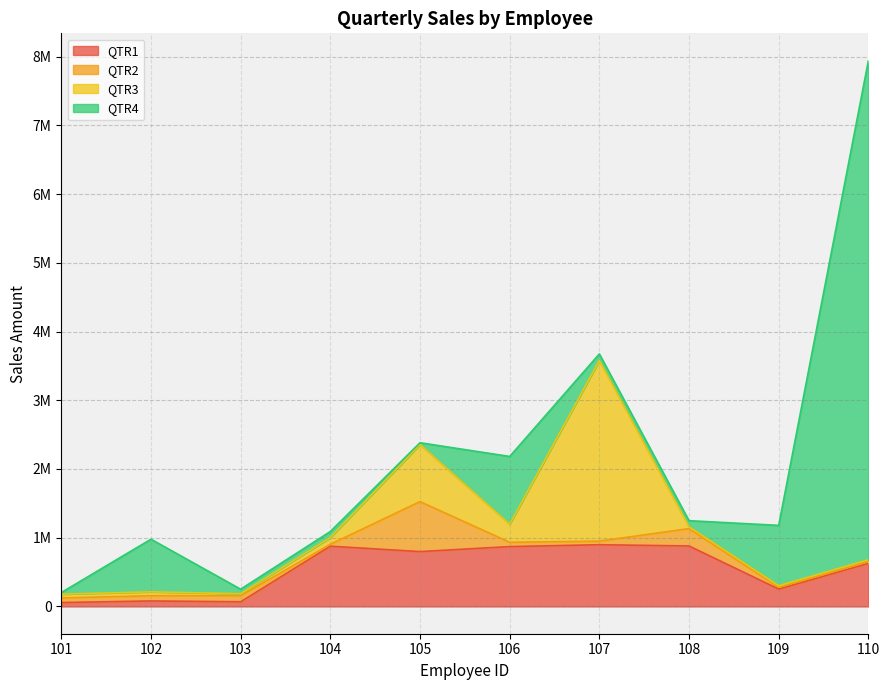

Read the QTR4 value at 107, to the nearest 10.

97860